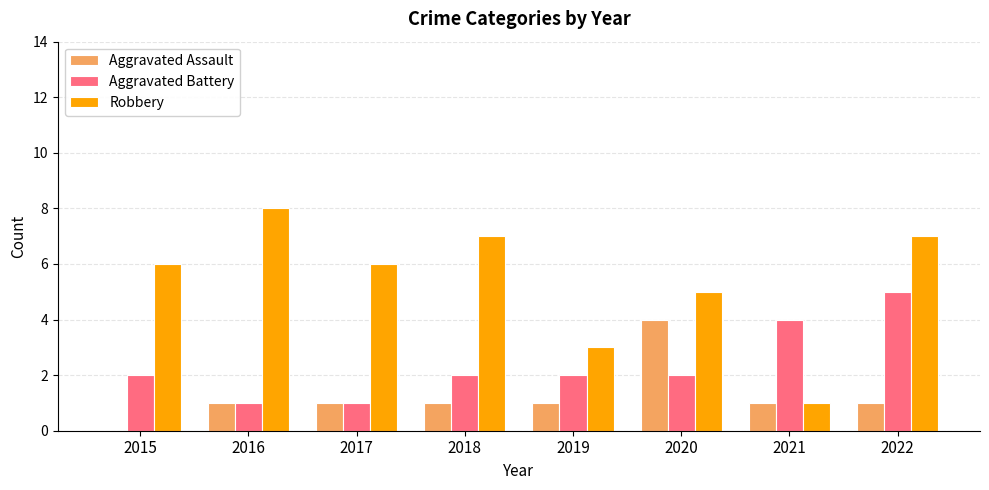

At which category does the chart reach its peak across all series?

2016